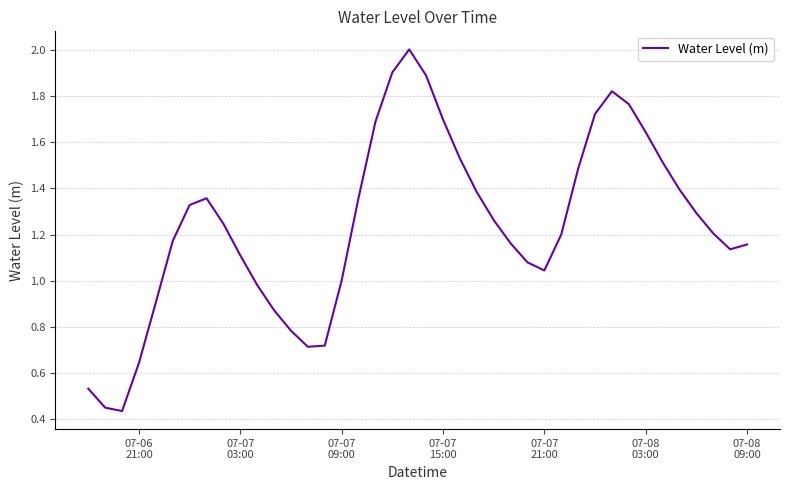

What is the maximum value shown in the chart?

2.0